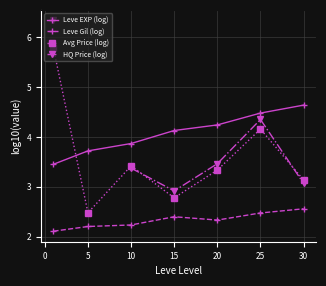

What is the lowest value of the Leve EXP (log) series?

3.5